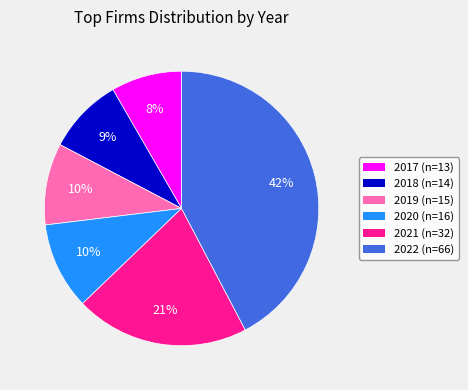

Approximately how many times larger is the value at 2019 (n=15) compared to 2018 (n=14)?

1.1